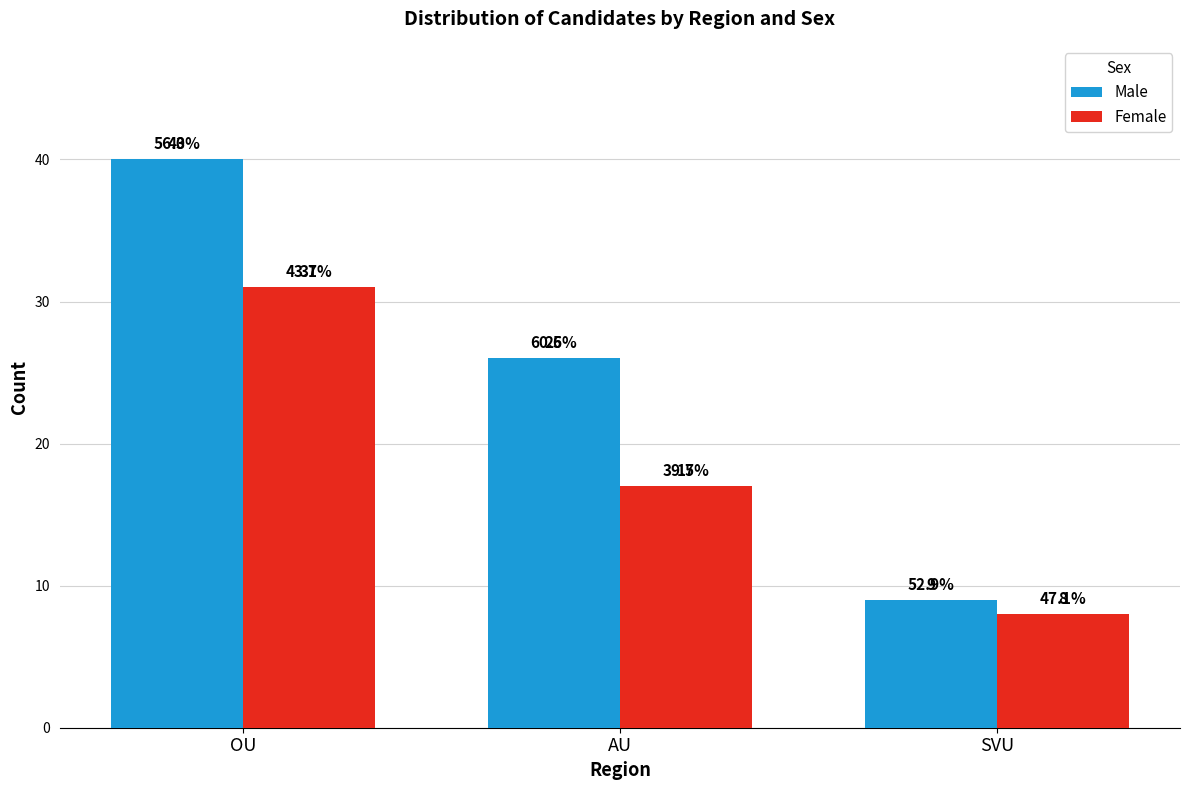

What value does the Female series have at SVU?

8